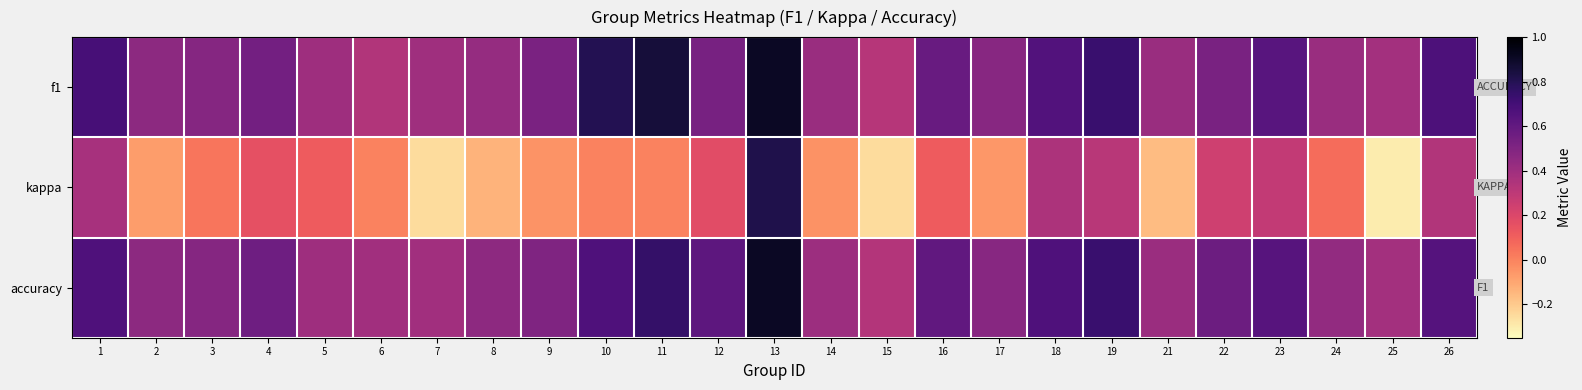

How many data points does each series have?

25